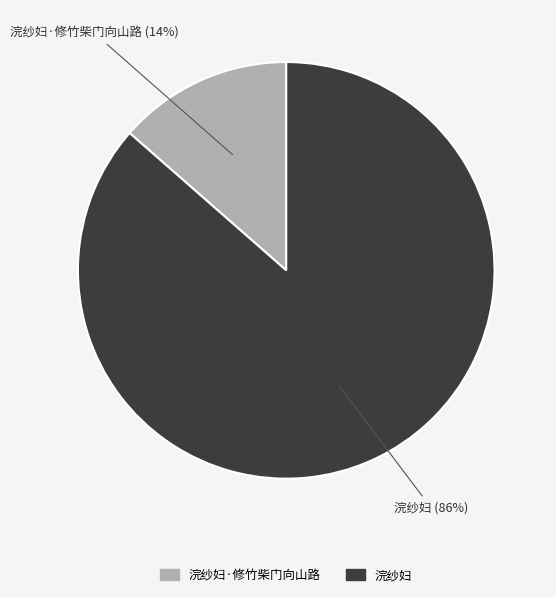

Count the number of slices in the pie.

2